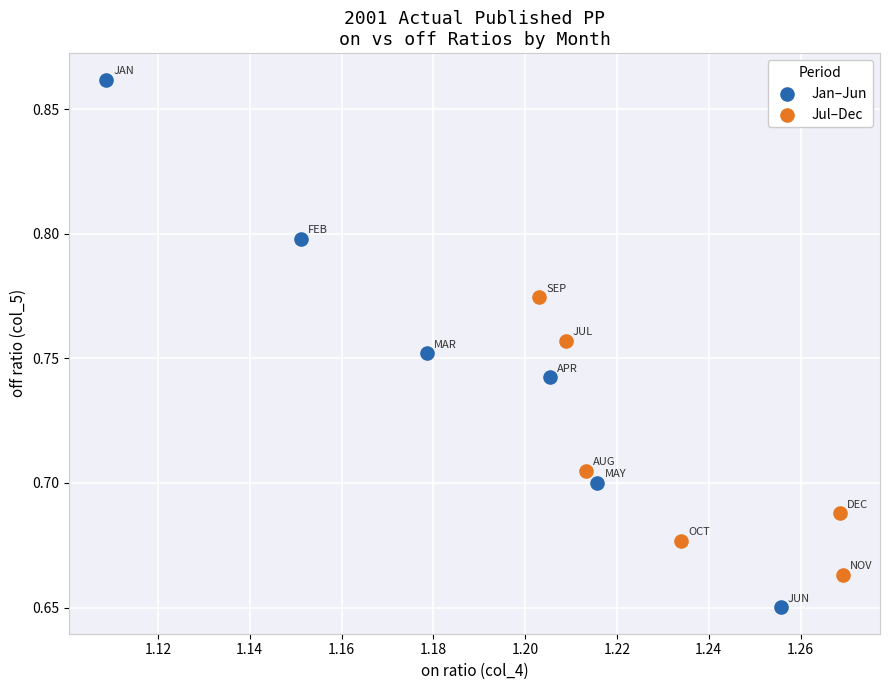

Which series contains the highest Y value?

Jan–Jun